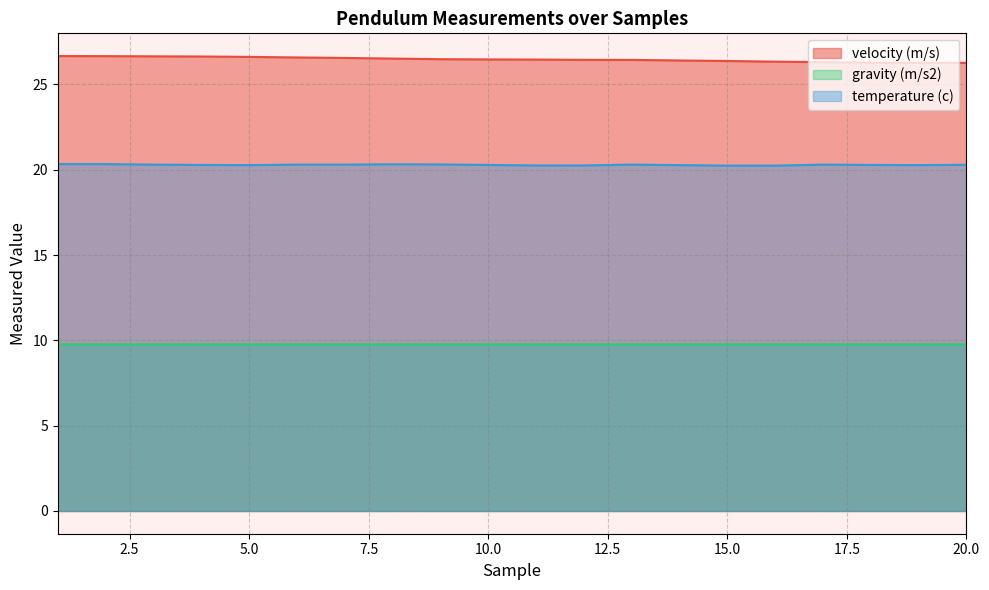

True or false: temperature (c) and velocity (m/s) cross at least once.

False